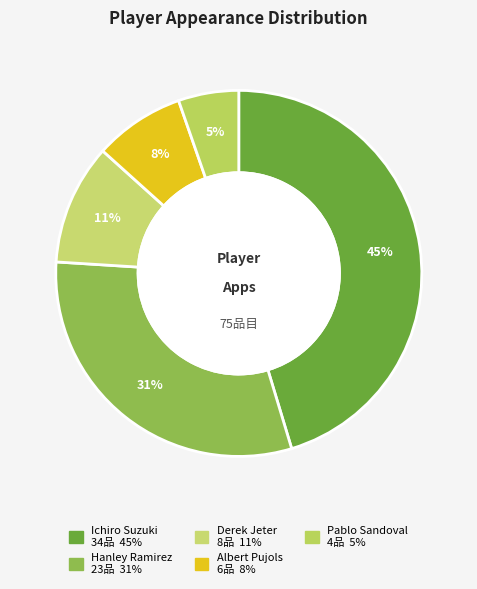

Does any single category account for the majority?

No